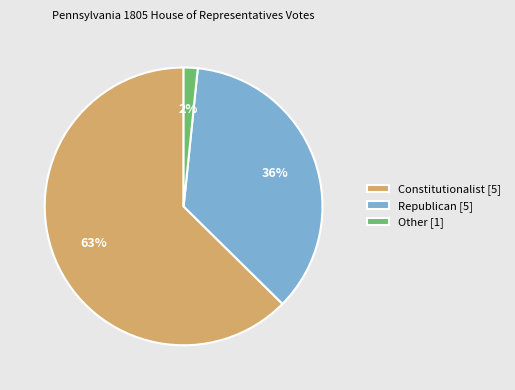

Is there a majority slice in this chart?

Yes